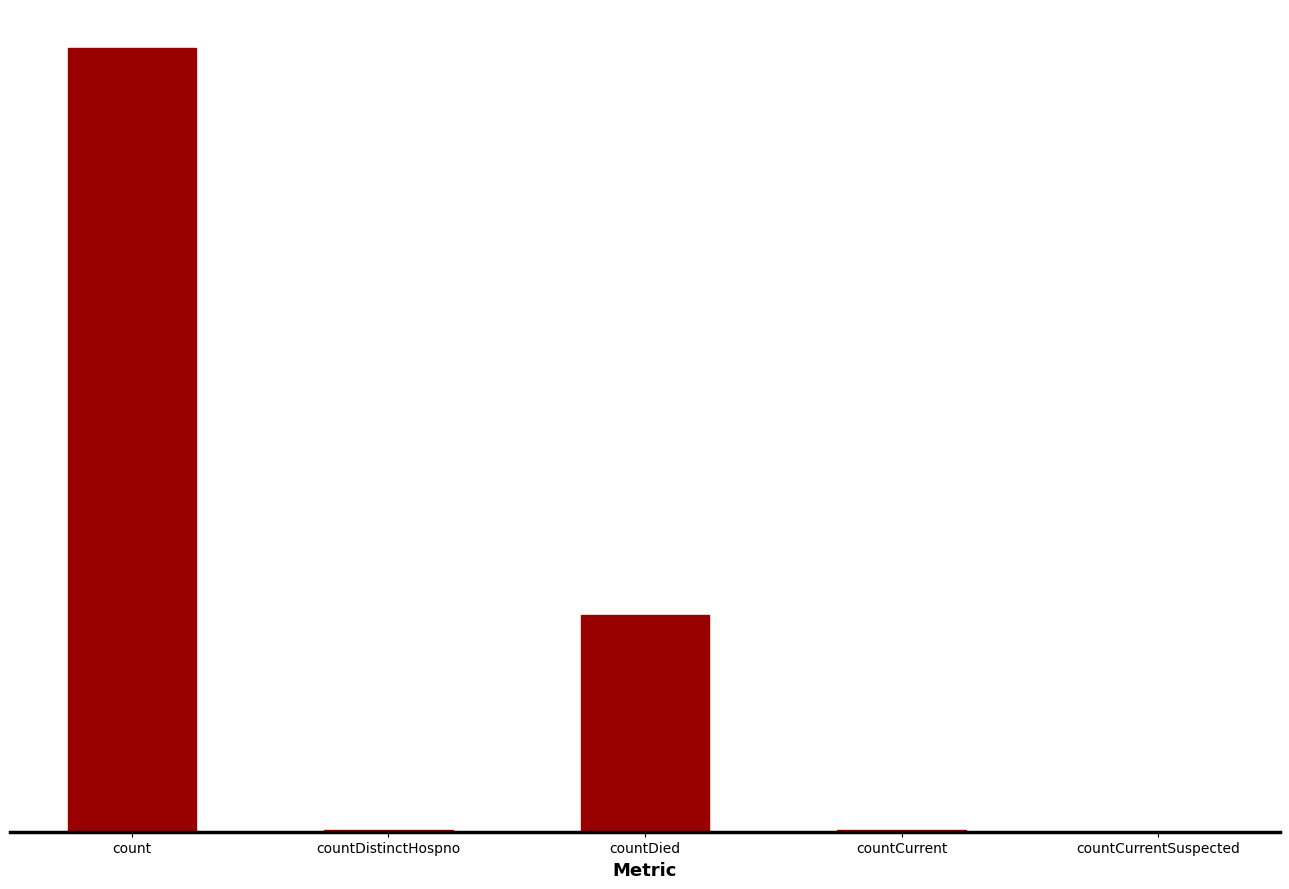

Which label corresponds to the largest value in the chart?

count